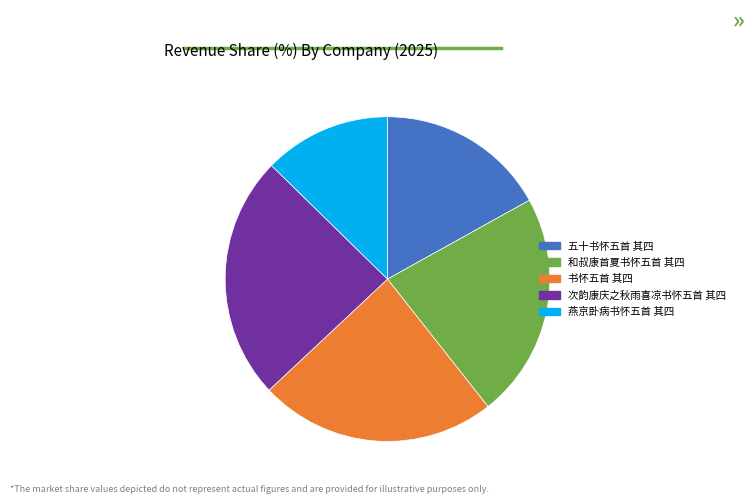

The 五十书怀五首 其四 slice represents 17% of the pie. True or false?

True